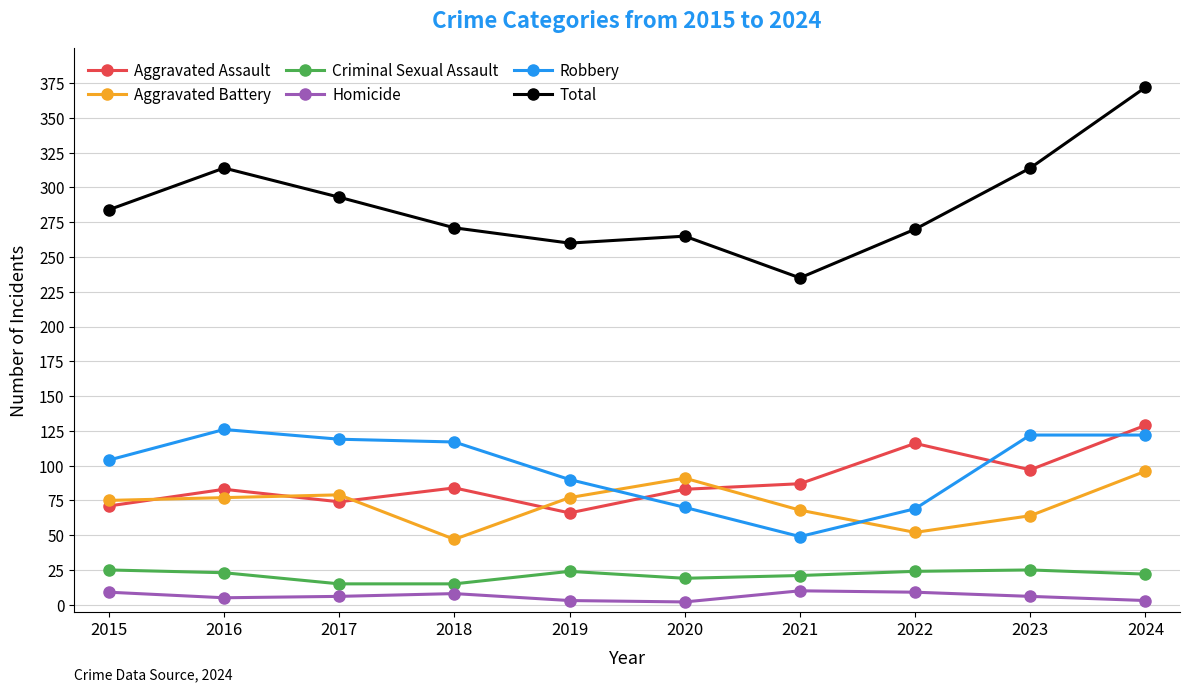

Which category has the highest value in the Aggravated Battery series?

2024